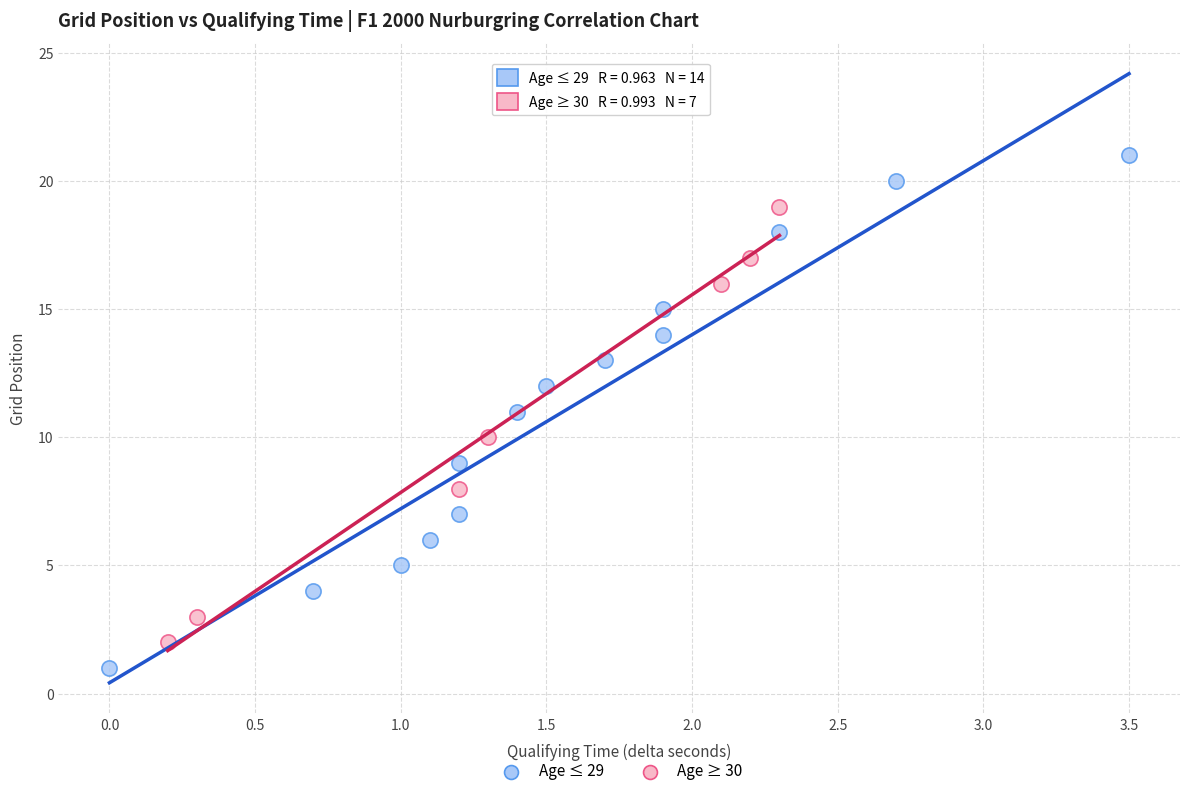

Which series has the largest Y range (max minus min)?

Age ≤ 29